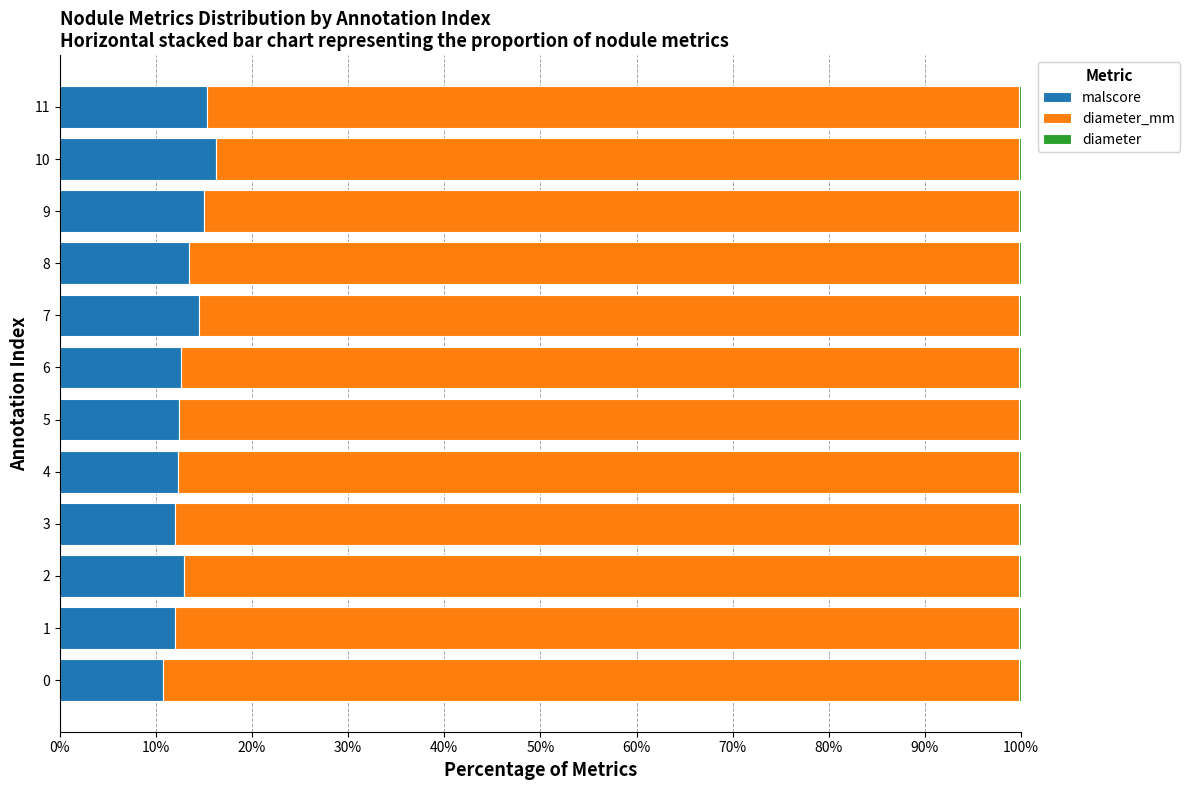

The value of malscore at 2 is 13.0. True or false?

True